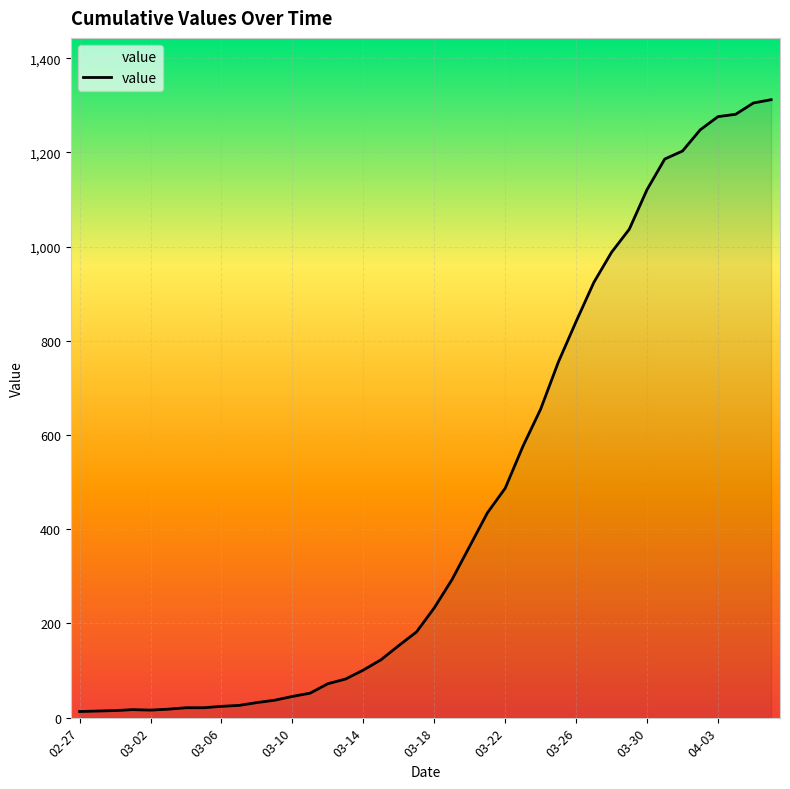

What is the maximum value shown in the chart?

1312